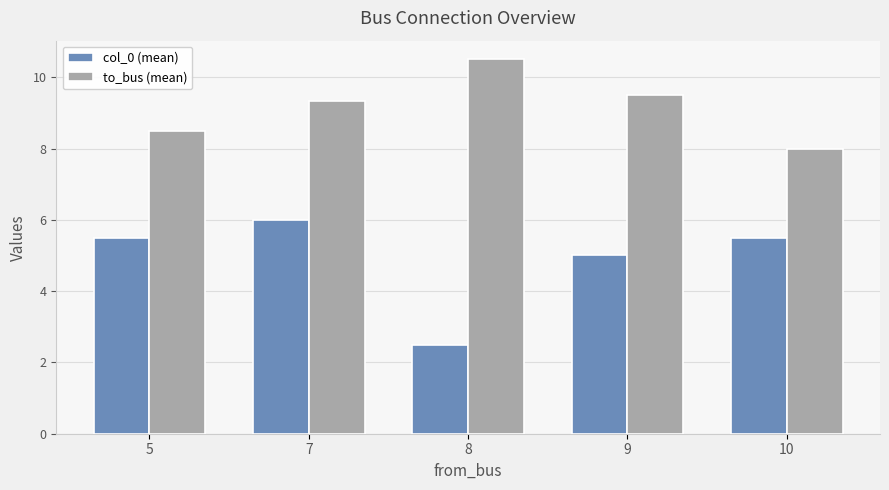

Reading left to right, extract all data points from this chart.

col_0 (mean): 5.5	6.0	2.5	5.0	5.5
to_bus (mean): 8.5	9.3	10.5	9.5	8.0